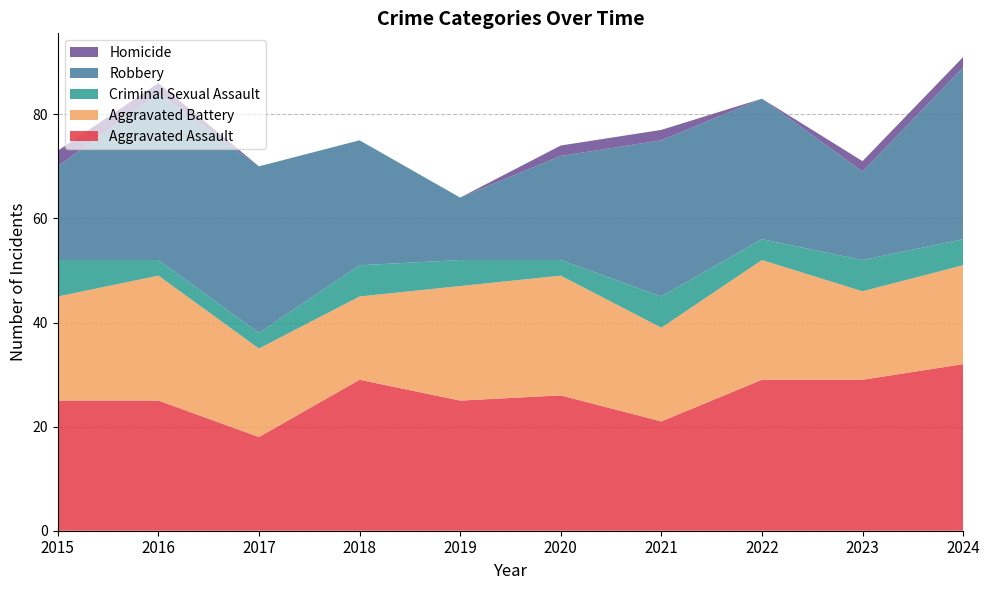

Reading left to right, transcribe all the data shown in this chart.

Aggravated Assault: 2015=25	2016=25	2017=18	2018=29	2019=25	2020=26	2021=21	2022=29	2023=29	2024=32
Aggravated Battery: 2015=20	2016=24	2017=17	2018=16	2019=22	2020=23	2021=18	2022=23	2023=17	2024=19
Criminal Sexual Assault: 2015=7	2016=3	2017=3	2018=6	2019=5	2020=3	2021=6	2022=4	2023=6	2024=5
Robbery: 2015=18	2016=32	2017=32	2018=24	2019=12	2020=20	2021=30	2022=27	2023=17	2024=33
Homicide: 2015=3	2016=2	2017=0	2018=0	2019=0	2020=2	2021=2	2022=0	2023=2	2024=2